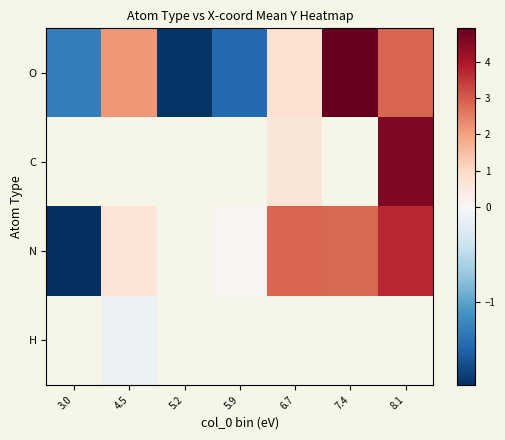

True or false: O has a value of 4.5 at 8.1.

False